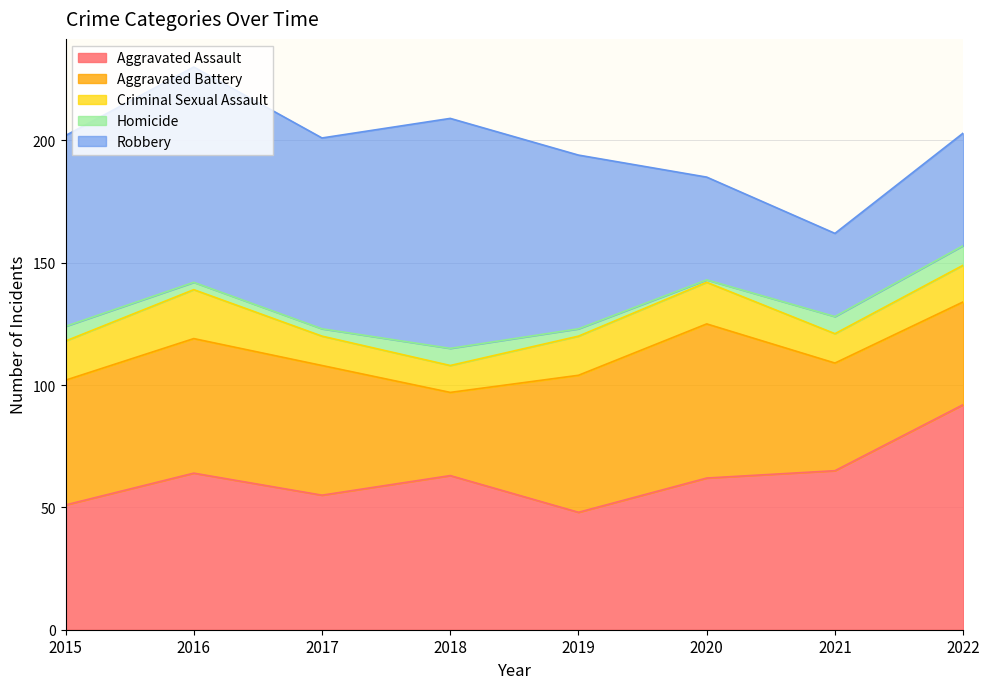

Is the value of Criminal Sexual Assault at 2016 greater than the value of Robbery at 2015?

No